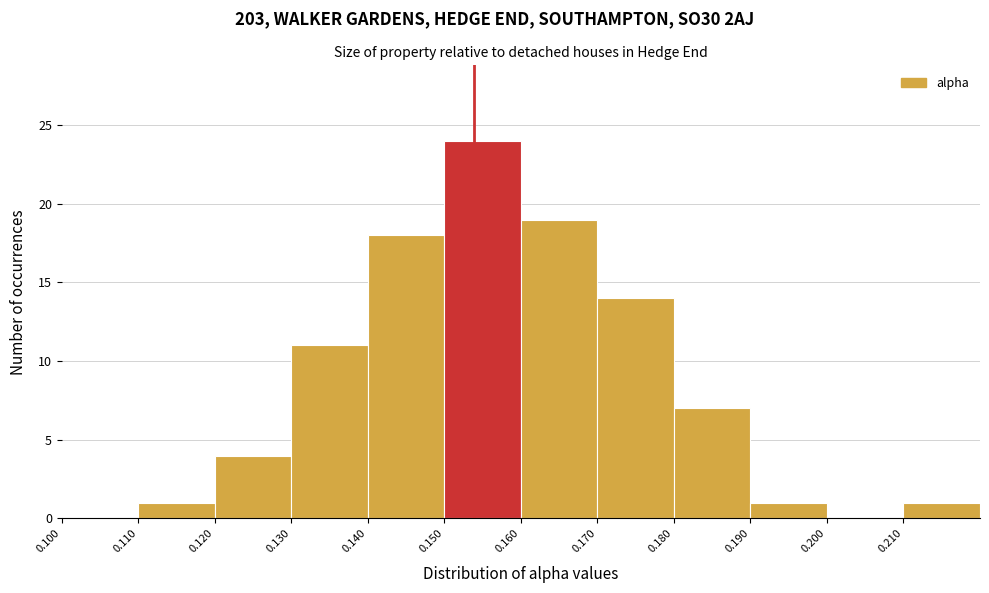

Which range on the x-axis has the tallest bar?

0.15 to 0.16